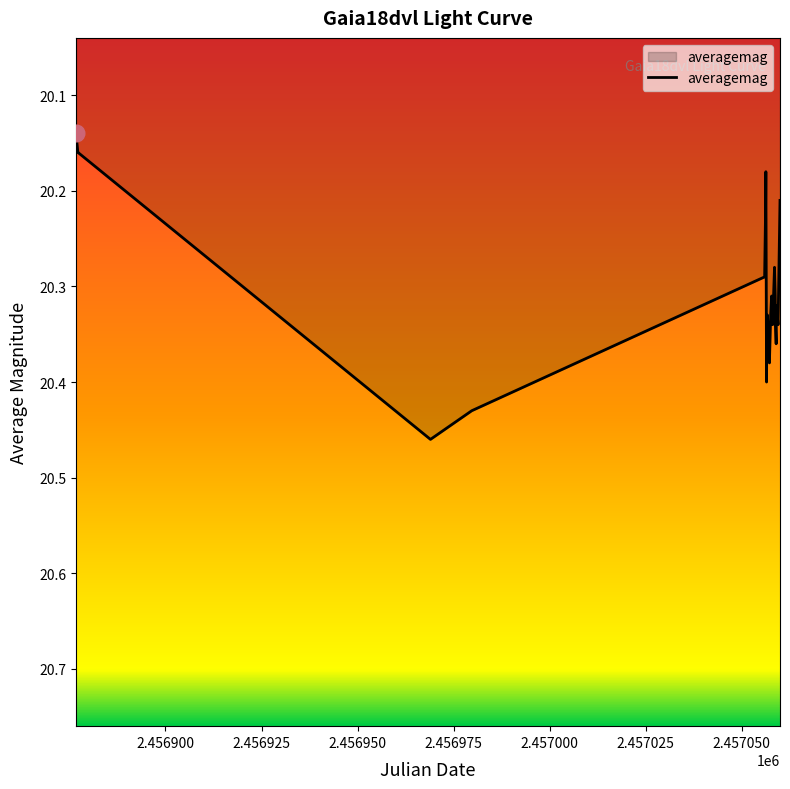

What is the difference between the maximum and minimum values?

0.3